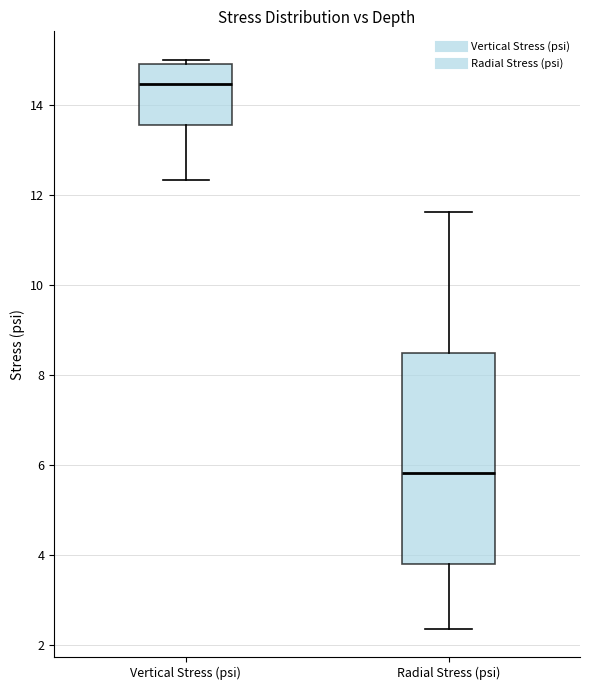

Reading left to right, read every box against the y-axis: the position of its median line, the range the box covers, and the ends of its whiskers. The values are not printed on the chart, so give them approximately, as read against the axis.

Vertical Stress (psi): median 14.4, box 13.6 to 15.0, whiskers 12.4 to 15.0 (just above the box's upper edge)
Radial Stress (psi): median 5.8, box 3.8 to 8.4, whiskers 2.4 to 11.6